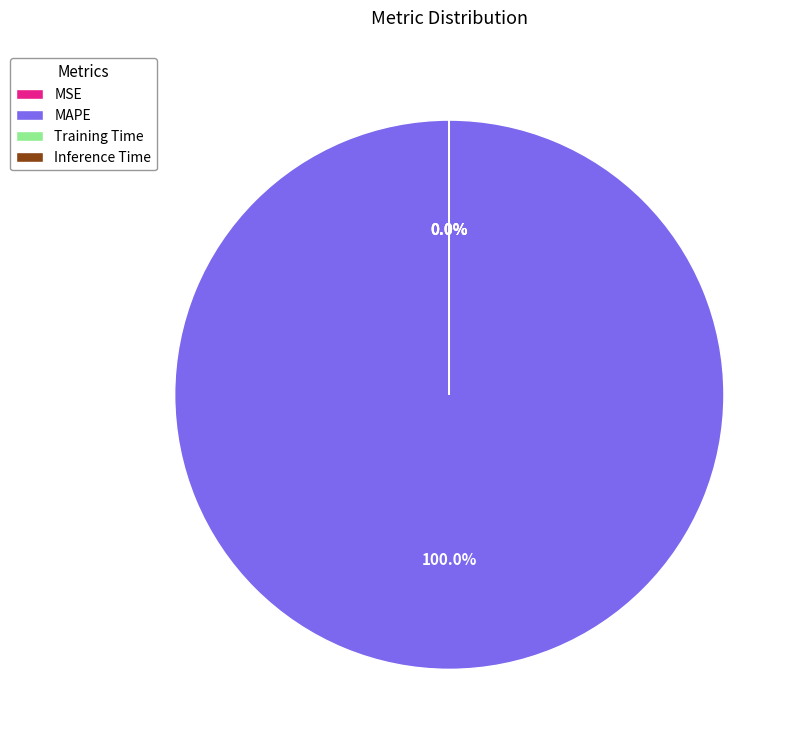

What is the largest slice in the pie chart?

MAPE